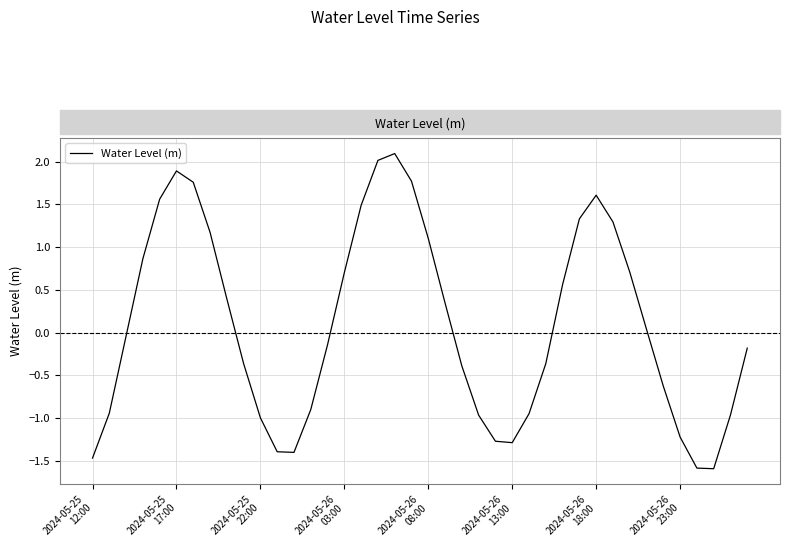

What is the difference between the maximum and minimum values?

3.7